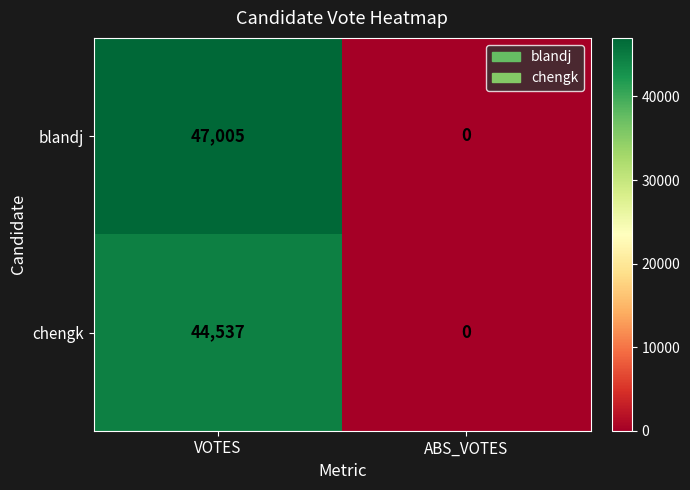

Which series has the largest total across all categories?

blandj